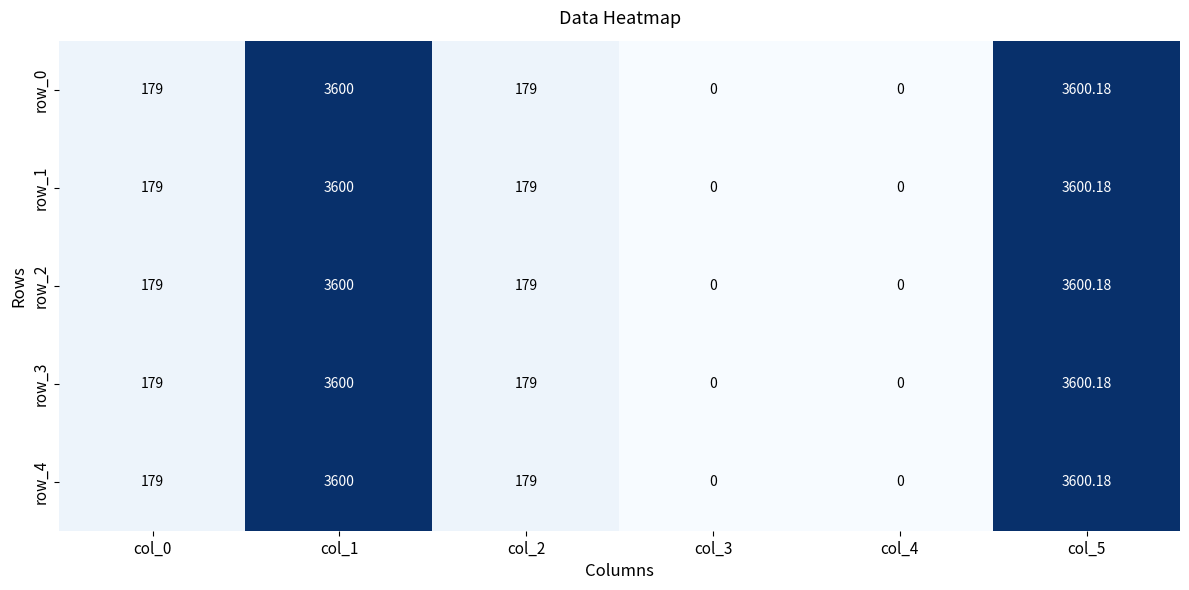

What is the difference between the maximum and minimum values in the row_4 series?

3600.2